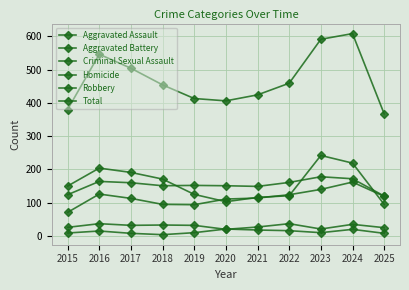

How many data points does each series have?

11